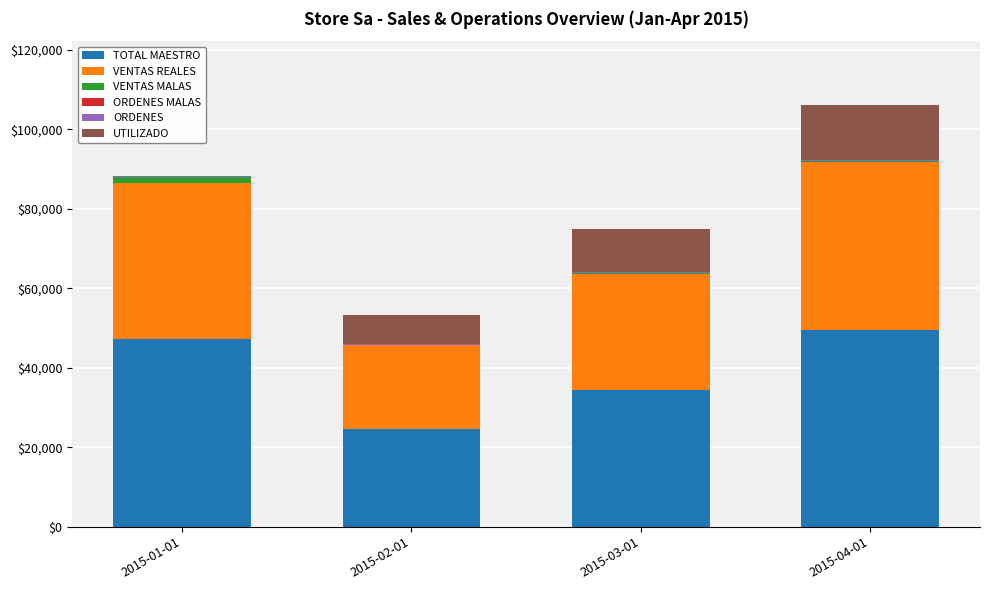

At which category is the sum across all series the highest?

2015-04-01